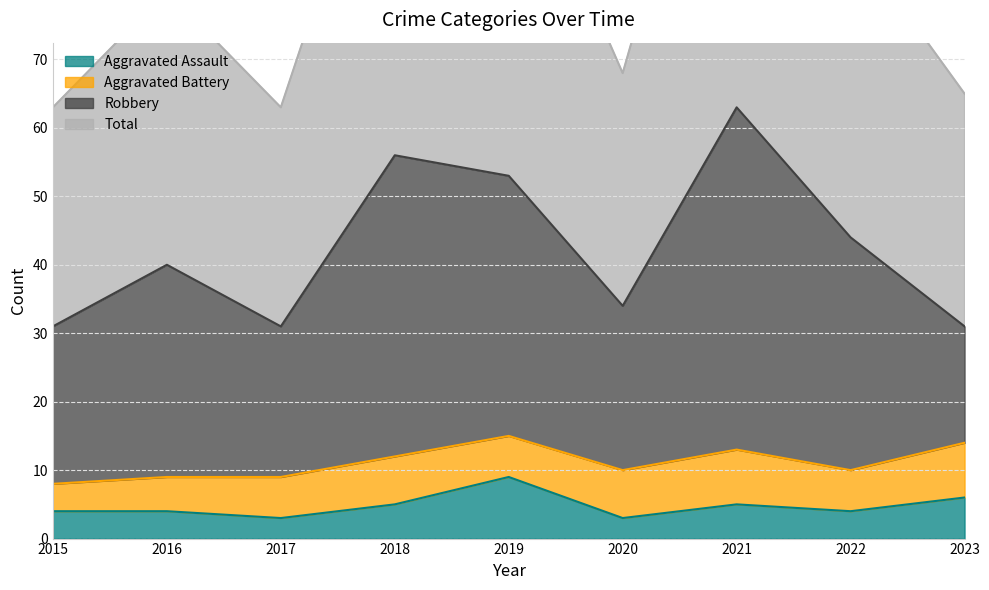

Count the Aggravated Assault values in the range 4 to 5.

5